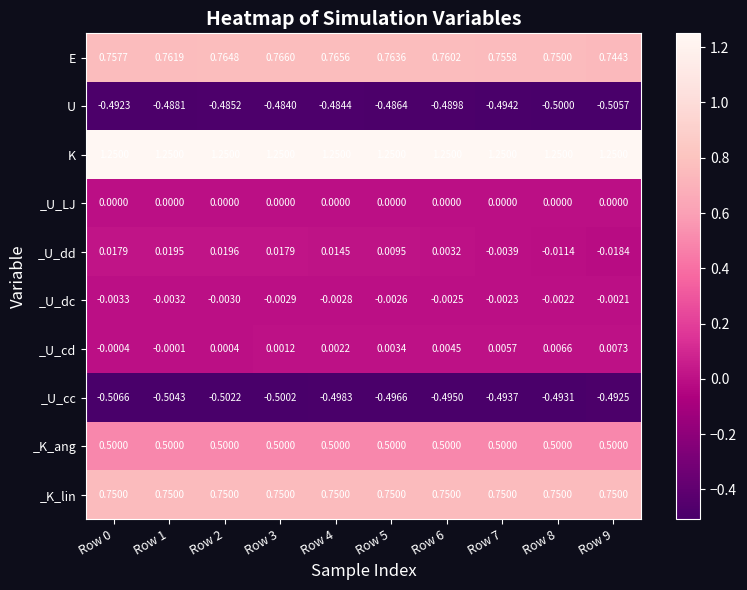

At how many categories does at least one series exceed 0?

10